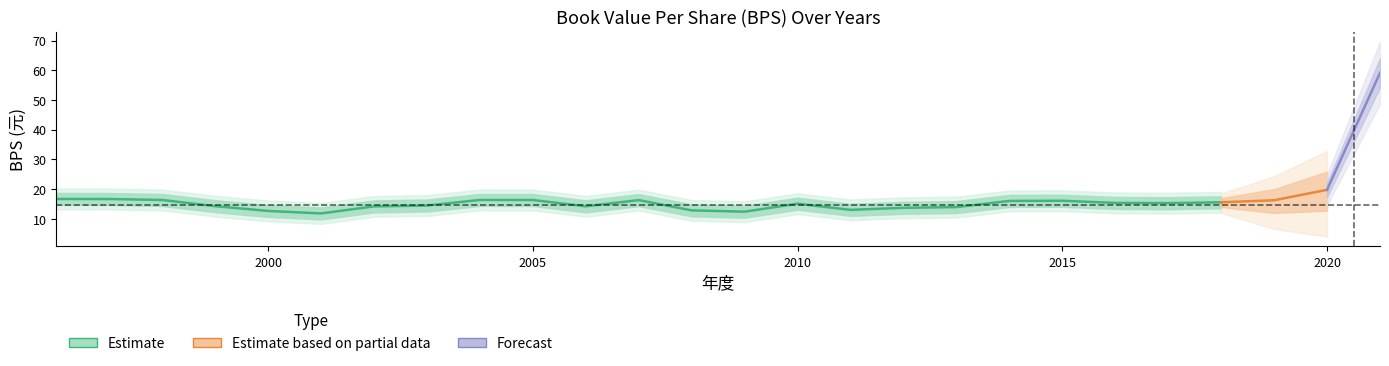

Is it true that the value at 2014 is 5.9?

False